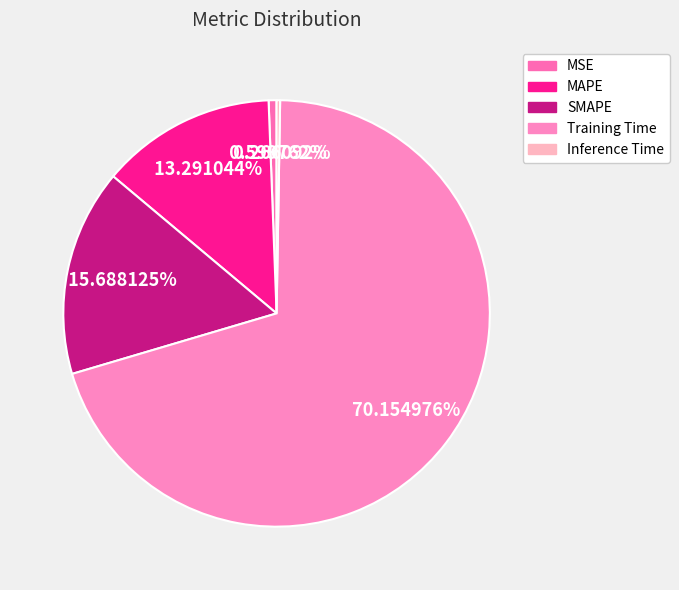

Combined, what portion of the pie is MAPE and Inference Time?

13.6%